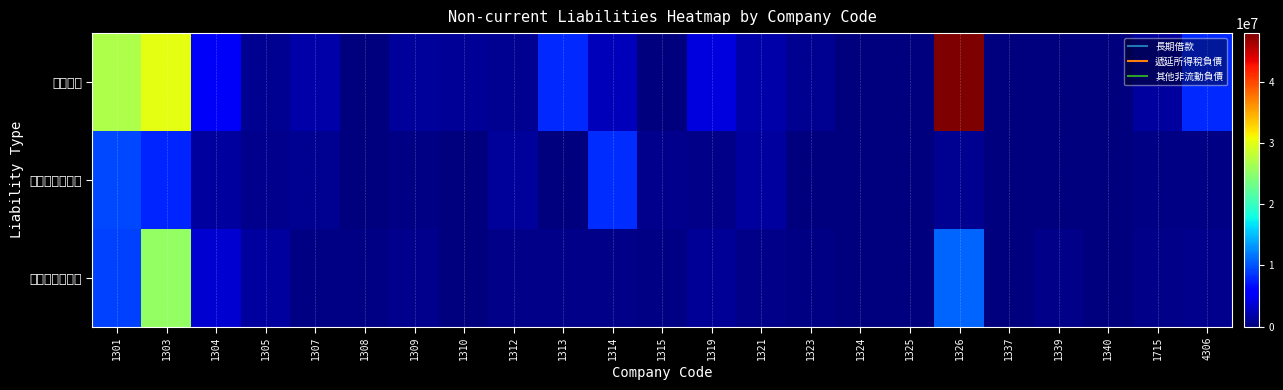

Count the number of data series in this chart.

3